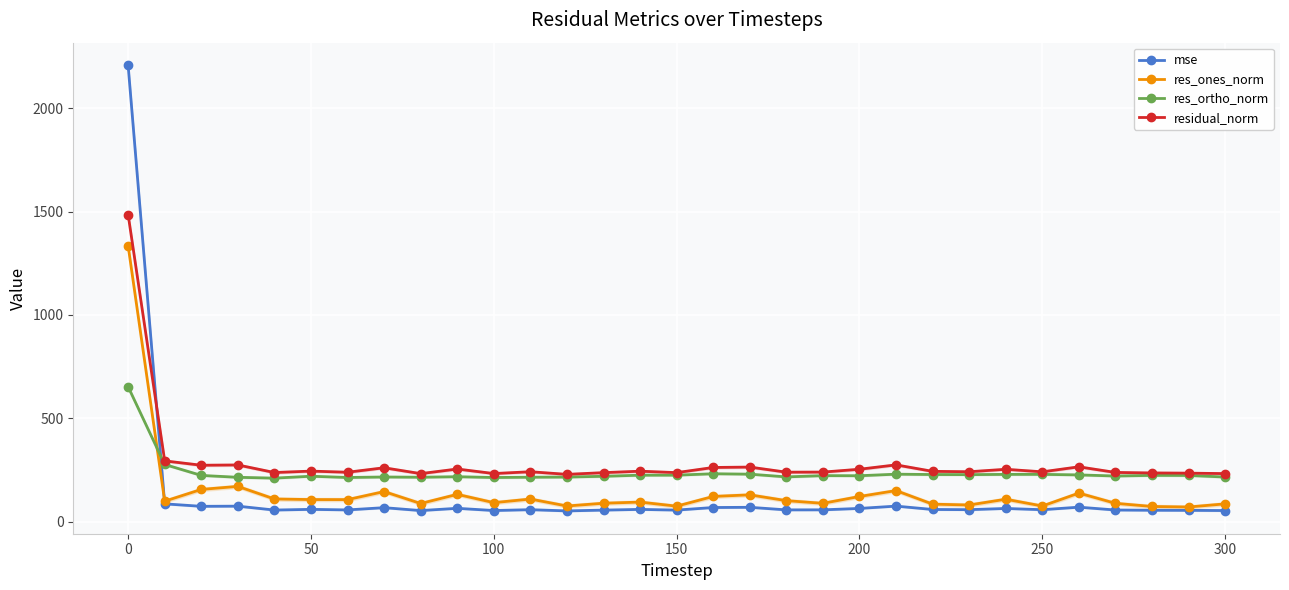

How many interior local valleys does the res_ones_norm series have?

10